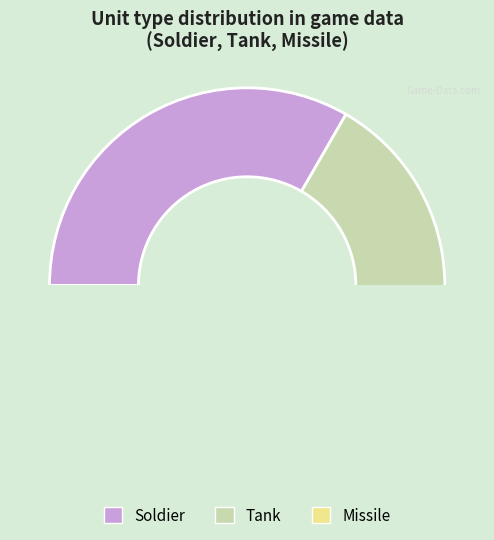

True or false: Other accounts for 97% of the total.

False